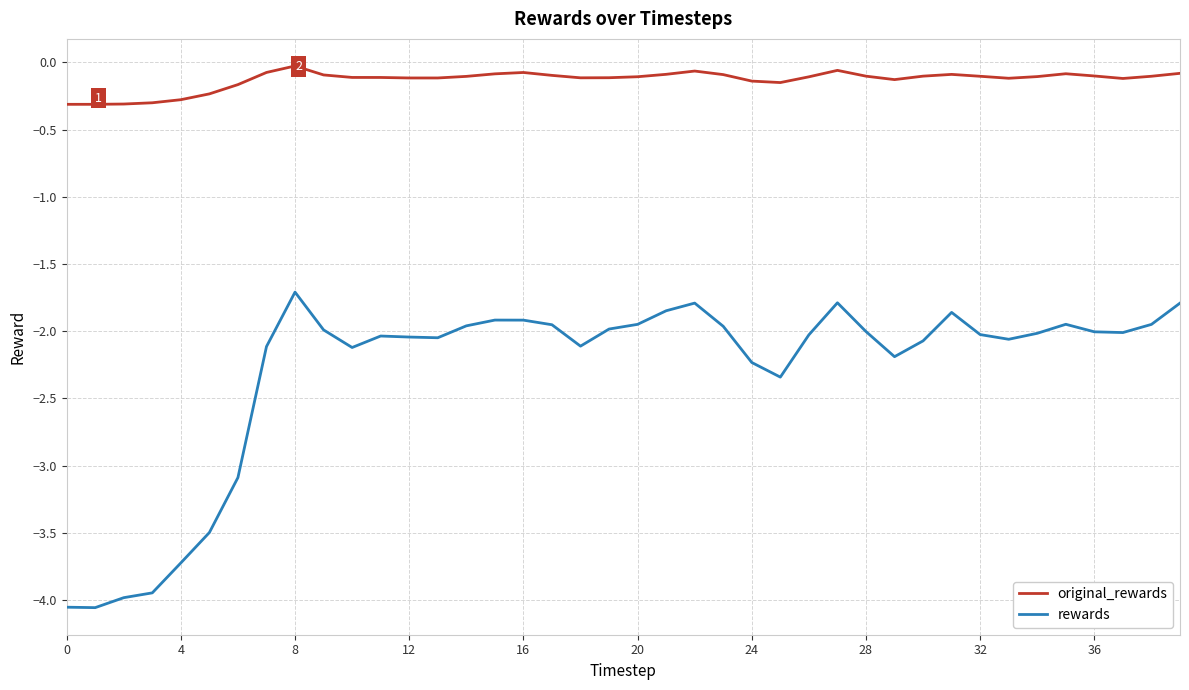

Which series has the largest total across all categories?

original_rewards